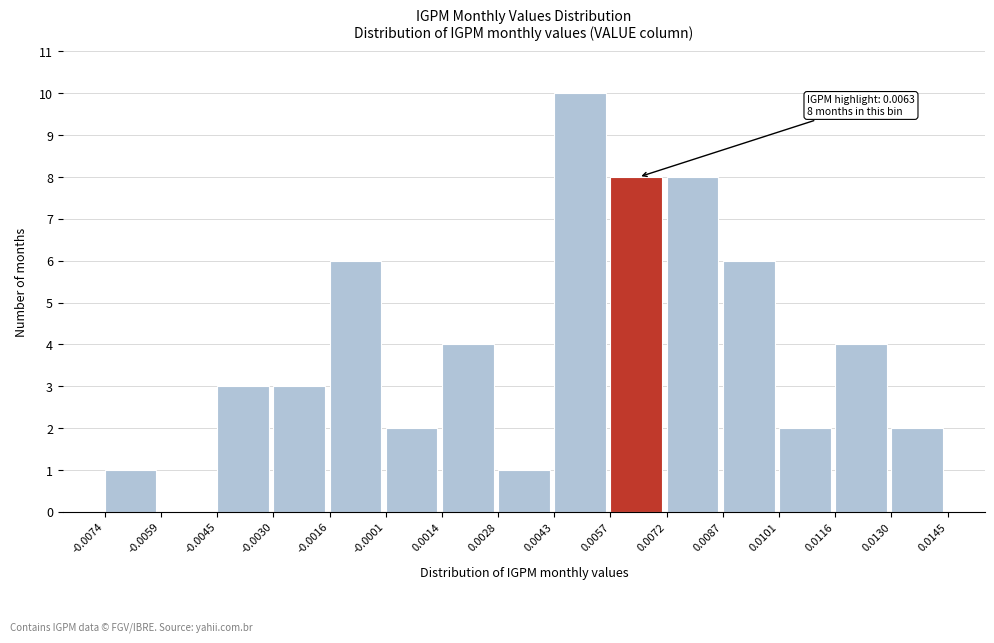

Which range on the x-axis has the tallest bar?

0.0043 to 0.0057